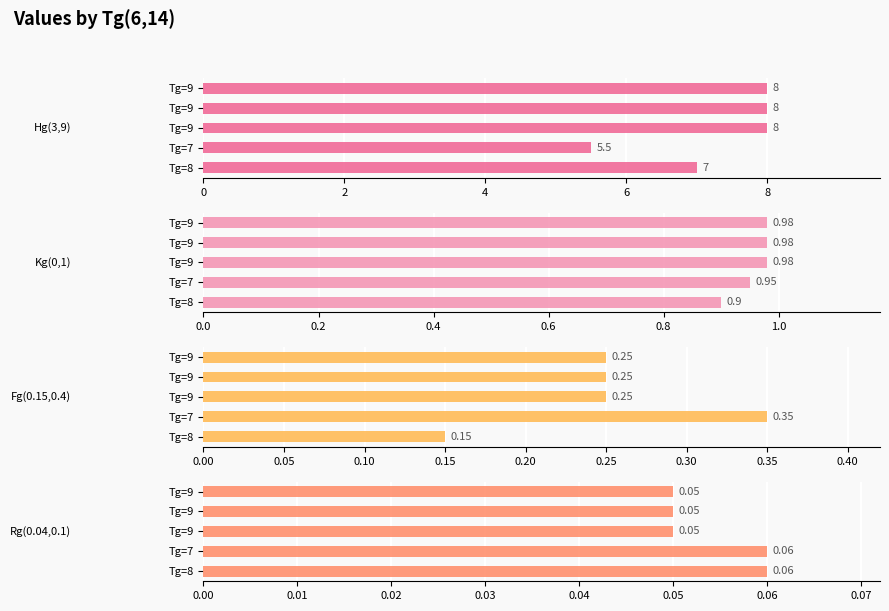

What is the value of the Kg(0,1) bar at the 4th from the left?

1.0